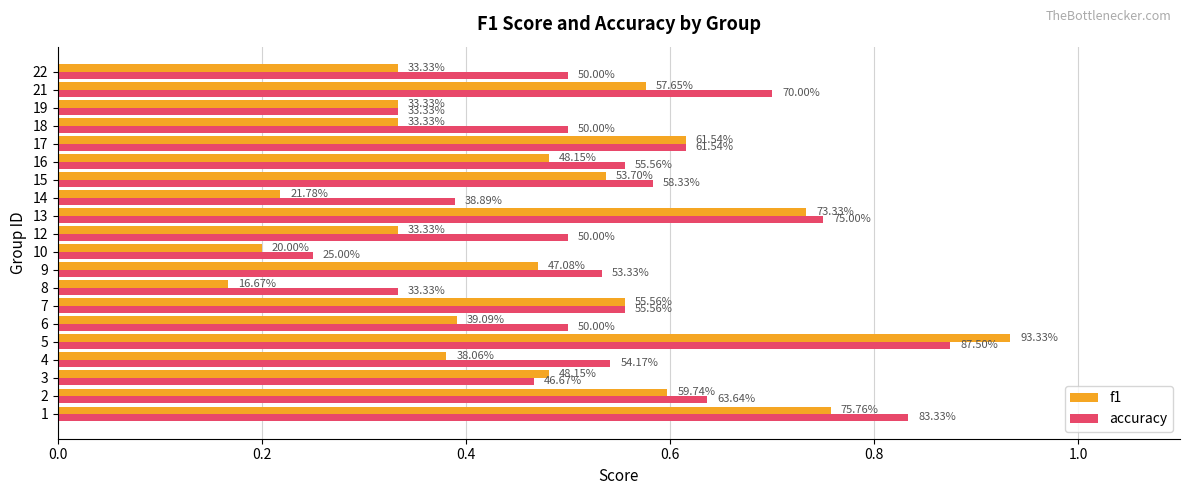

Rank the series by their average value, from lowest to highest.

f1, accuracy